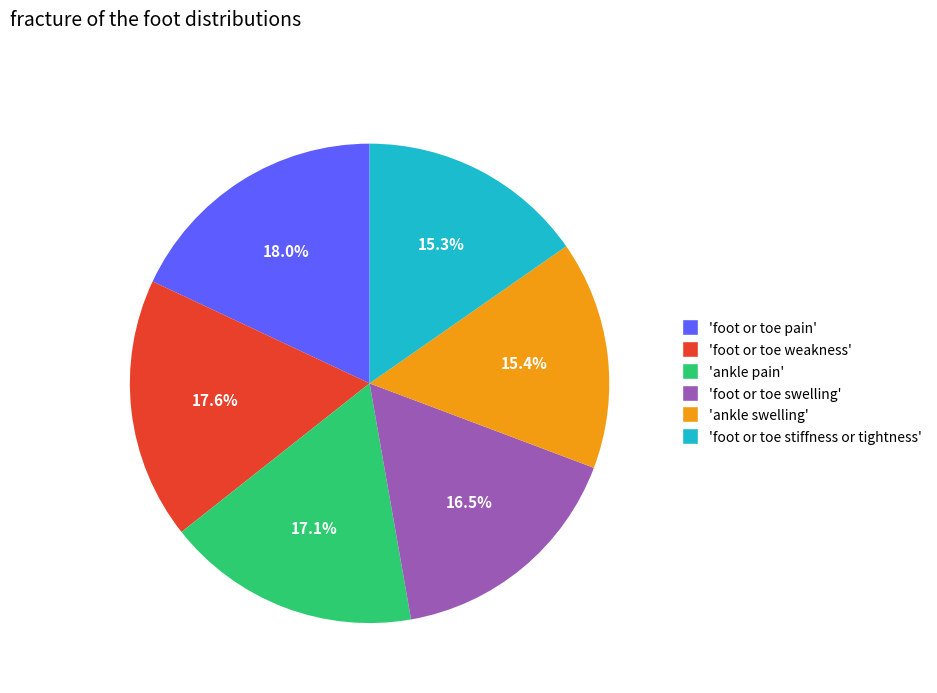

Is there any slice that represents more than half of the pie?

No